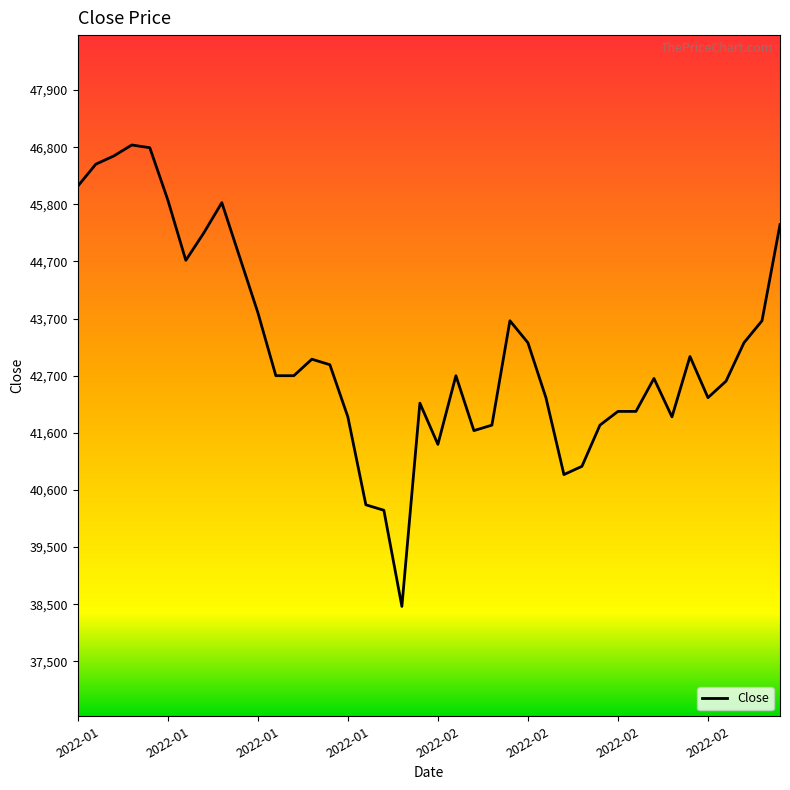

What is the greatest value displayed?

46900